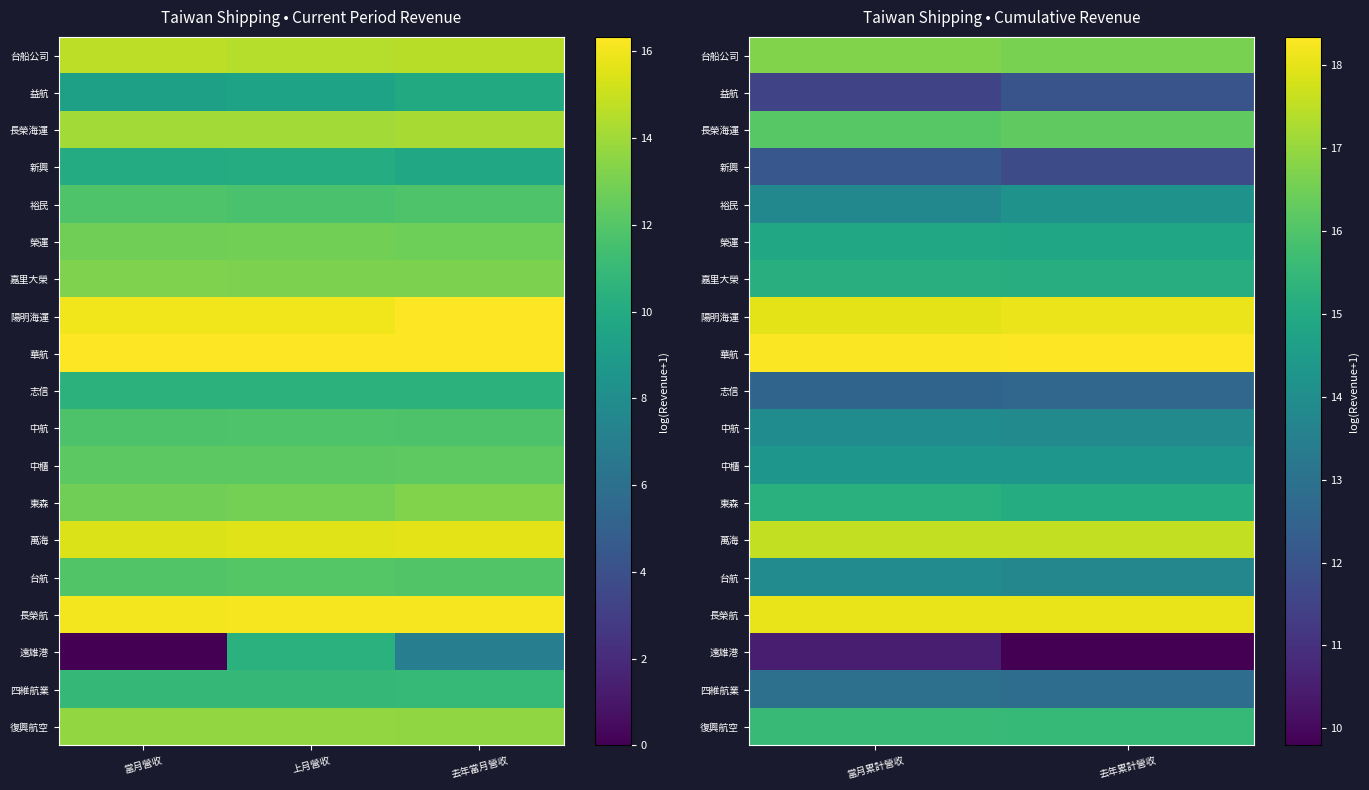

List the series in order of their peak value, lowest first.

遠雄港, 益航, 新興, 志信, 四維航業, 台航, 中航, 裕民, 中櫃, 榮運, 嘉里大榮, 東森, 復興航空, 長榮海運, 台船公司, 萬海, 長榮航, 陽明海運, 華航